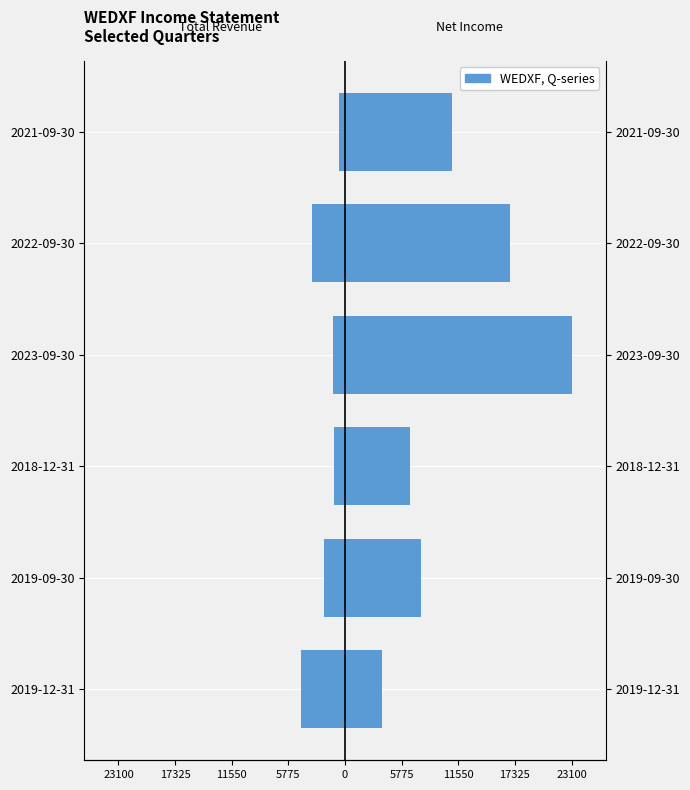

Rank the series by their maximum value, from lowest to highest.

Total Revenue, Net Income